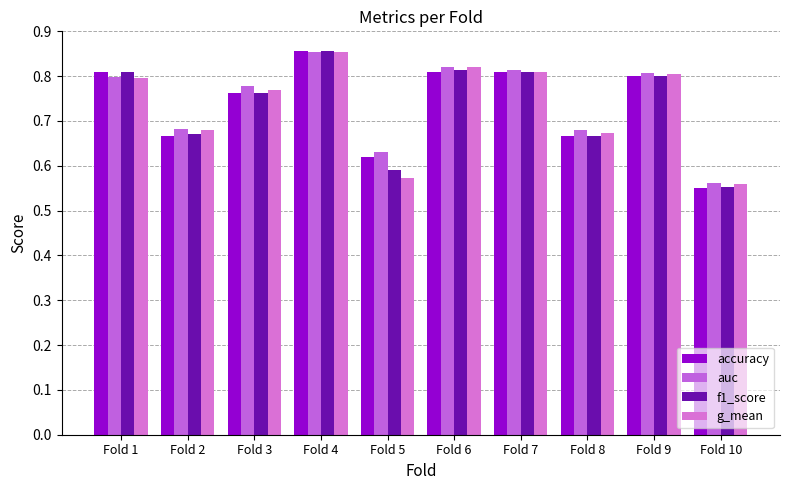

What is the difference between the g_mean values at Fold 3 and Fold 6?

0.1